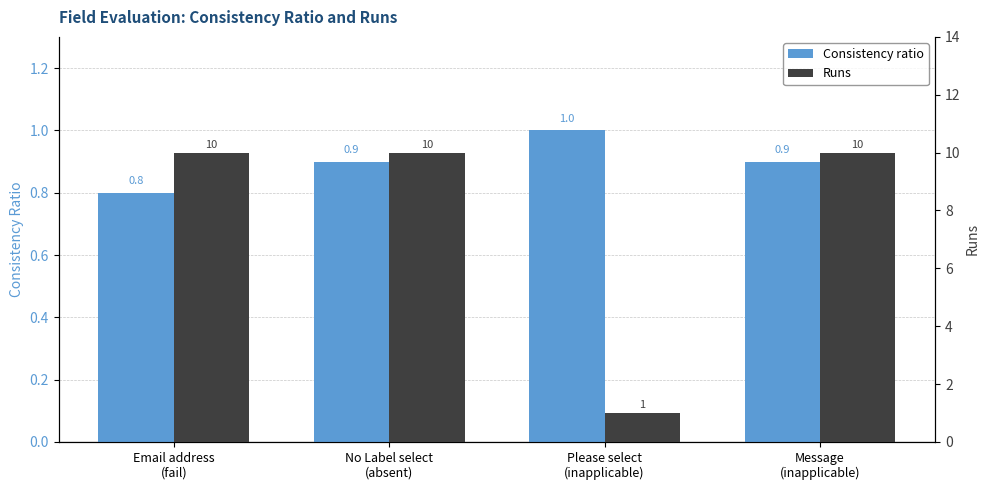

Rank the categories by Runs value from lowest to highest.

Please select
(inapplicable), Email address
(fail), No Label select
(absent), Message
(inapplicable)